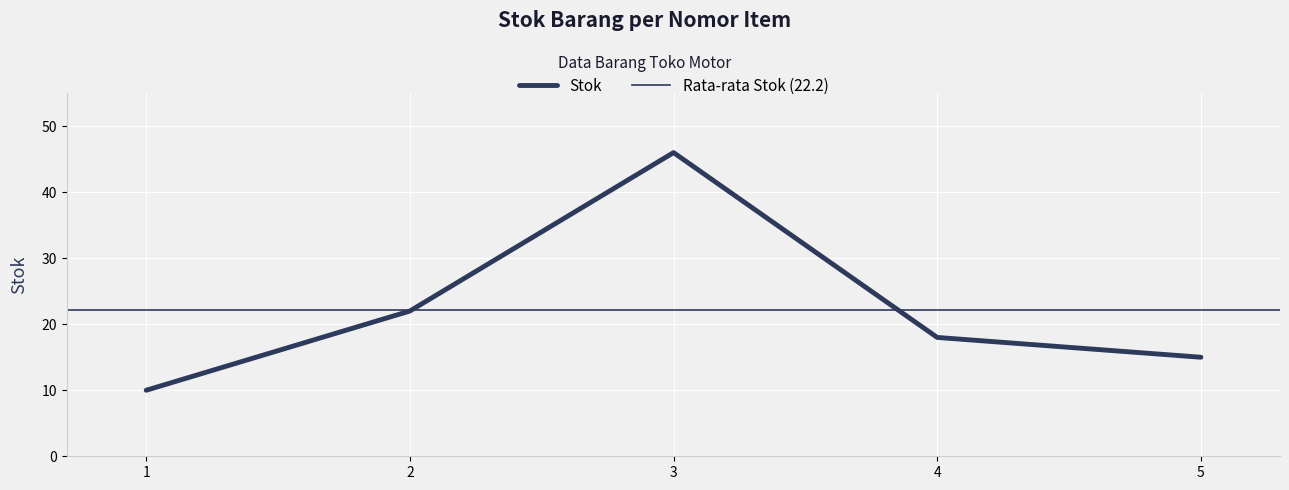

True or false: the data shows 18 at 4.

True